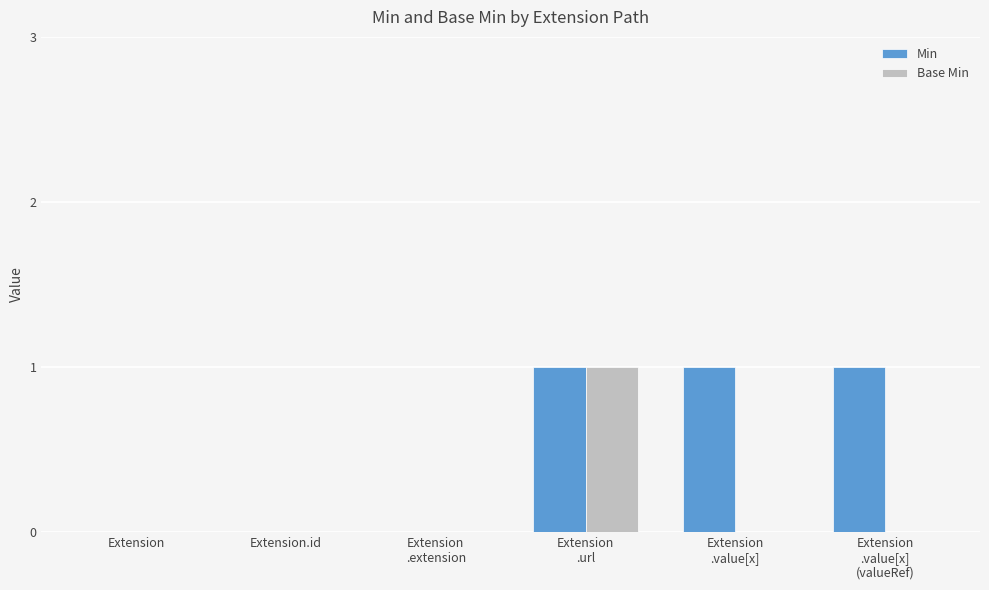

Which series has the largest total across all categories?

Min